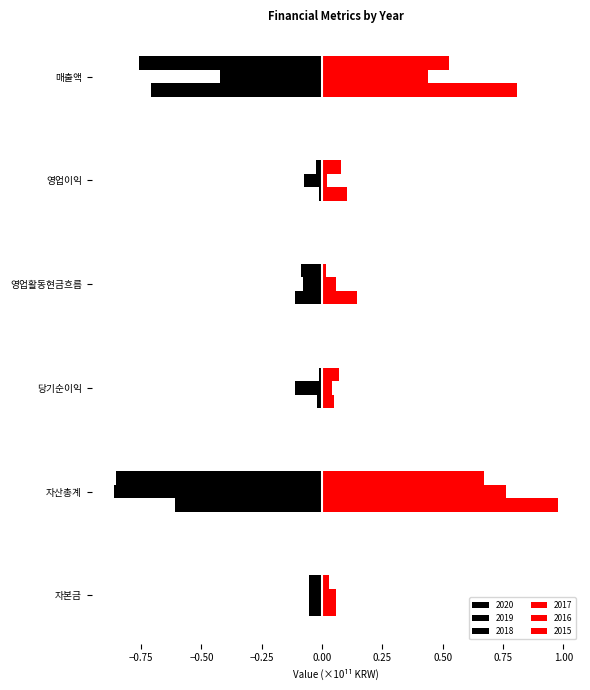

What is the total value across all series at 영업활동현금흐름?

-0.1